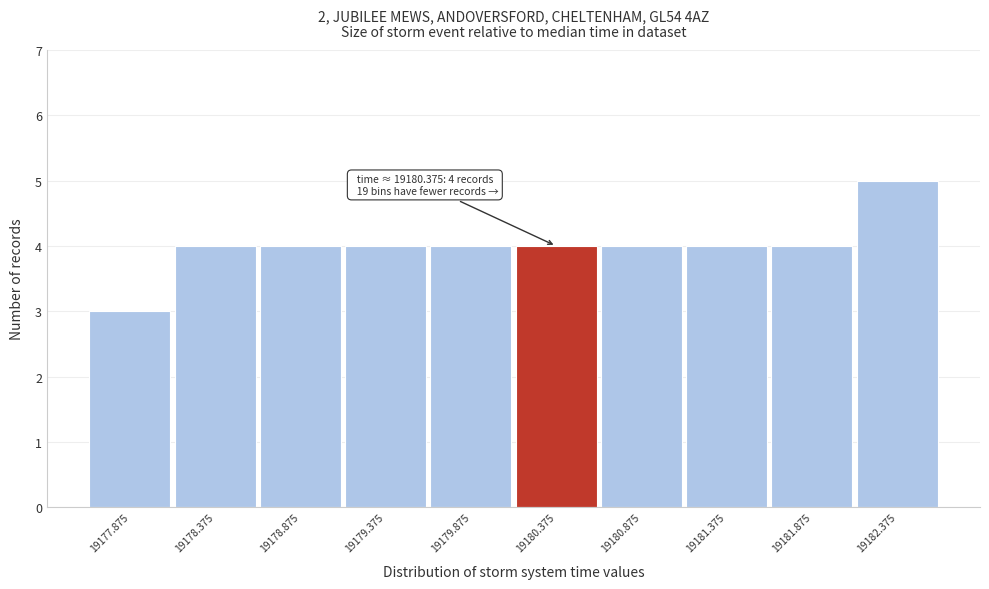

Reading left to right, transcribe all the data shown in this chart.

3	4	4	4	4	4	4	4	4	5